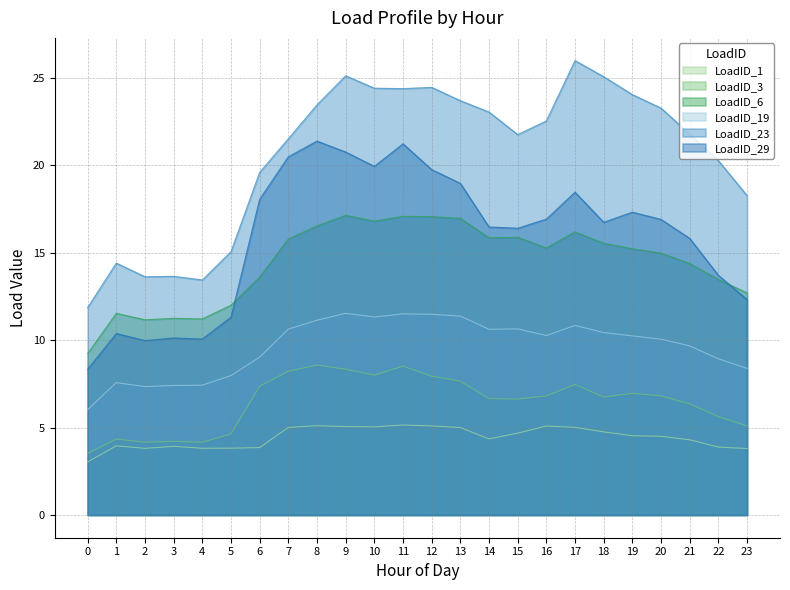

Reading left to right, extract all data points from this chart.

LoadID_1: 0=3.0	1=4.0	2=3.8	3=3.9	4=3.8	5=3.8	6=3.9	7=5.0	8=5.1	9=5.1	10=5.0	11=5.1	12=5.1	13=5.0	14=4.4	15=4.7	16=5.1	17=5.0	18=4.8	19=4.5	20=4.5	21=4.3	22=3.9	23=3.8
LoadID_3: 0=3.5	1=4.3	2=4.2	3=4.2	4=4.2	5=4.6	6=7.4	7=8.2	8=8.6	9=8.3	10=8.0	11=8.5	12=7.9	13=7.7	14=6.7	15=6.6	16=6.8	17=7.5	18=6.7	19=7.0	20=6.8	21=6.4	22=5.6	23=5.1
LoadID_6: 0=9.2	1=11.5	2=11.2	3=11.2	4=11.2	5=12.0	6=13.6	7=15.8	8=16.5	9=17.1	10=16.8	11=17.1	12=17.1	13=17.0	14=15.9	15=15.9	16=15.3	17=16.2	18=15.5	19=15.2	20=15.0	21=14.4	22=13.5	23=12.7
LoadID_19: 0=6.0	1=7.6	2=7.3	3=7.4	4=7.4	5=8.0	6=9.0	7=10.6	8=11.1	9=11.5	10=11.3	11=11.5	12=11.5	13=11.4	14=10.6	15=10.6	16=10.3	17=10.8	18=10.4	19=10.2	20=10.1	21=9.7	22=8.9	23=8.4
LoadID_23: 0=11.9	1=14.4	2=13.6	3=13.7	4=13.4	5=15.1	6=19.6	7=21.5	8=23.5	9=25.1	10=24.4	11=24.4	12=24.5	13=23.7	14=23.1	15=21.8	16=22.5	17=26.0	18=25.1	19=24.1	20=23.3	21=21.8	22=20.3	23=18.3
LoadID_29: 0=8.3	1=10.4	2=10.0	3=10.1	4=10.1	5=11.3	6=18.1	7=20.5	8=21.4	9=20.8	10=19.9	11=21.2	12=19.8	13=19.0	14=16.5	15=16.4	16=16.9	17=18.5	18=16.7	19=17.3	20=16.9	21=15.8	22=13.7	23=12.3